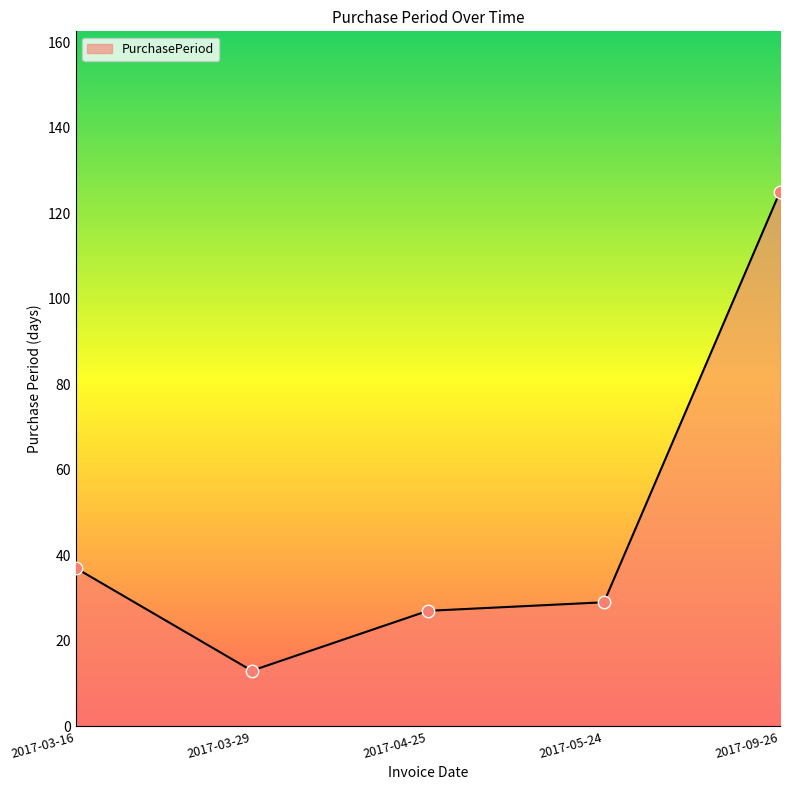

What is the change in value from 2017-03-29 to 2017-09-26?

+112